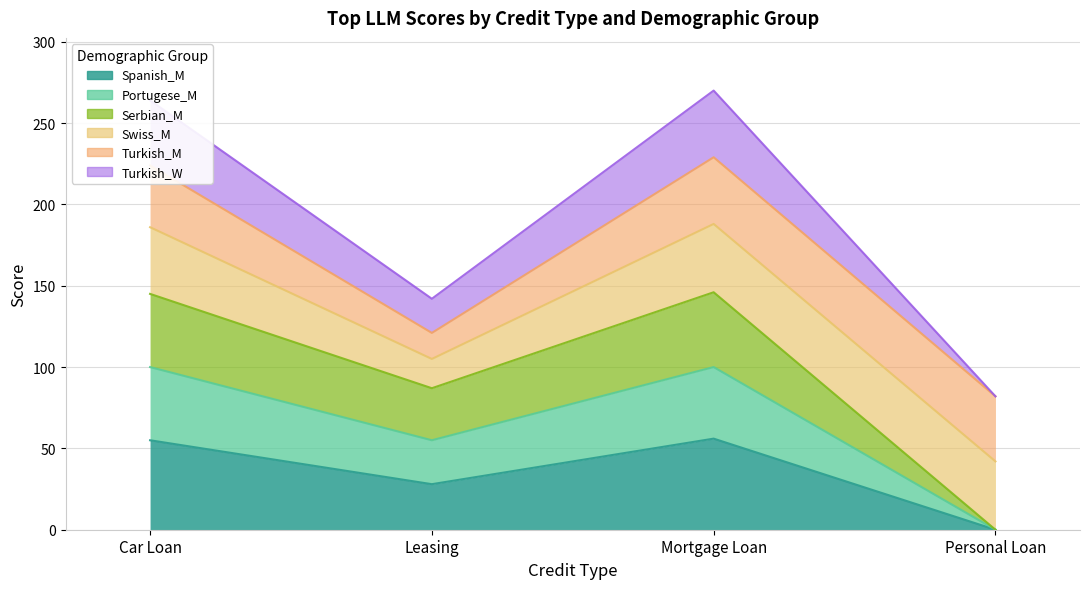

At which label is Serbian_M closest to 50?

Leasing